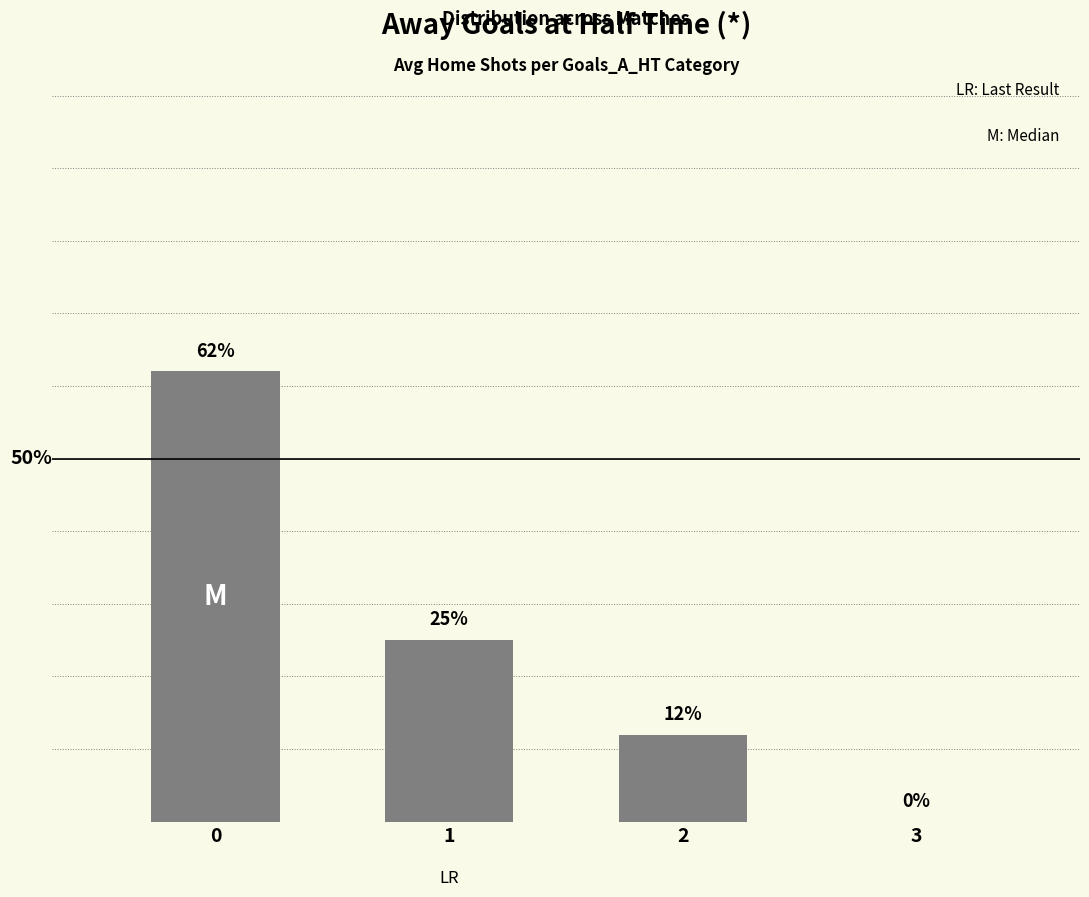

What is the greatest value displayed?

62